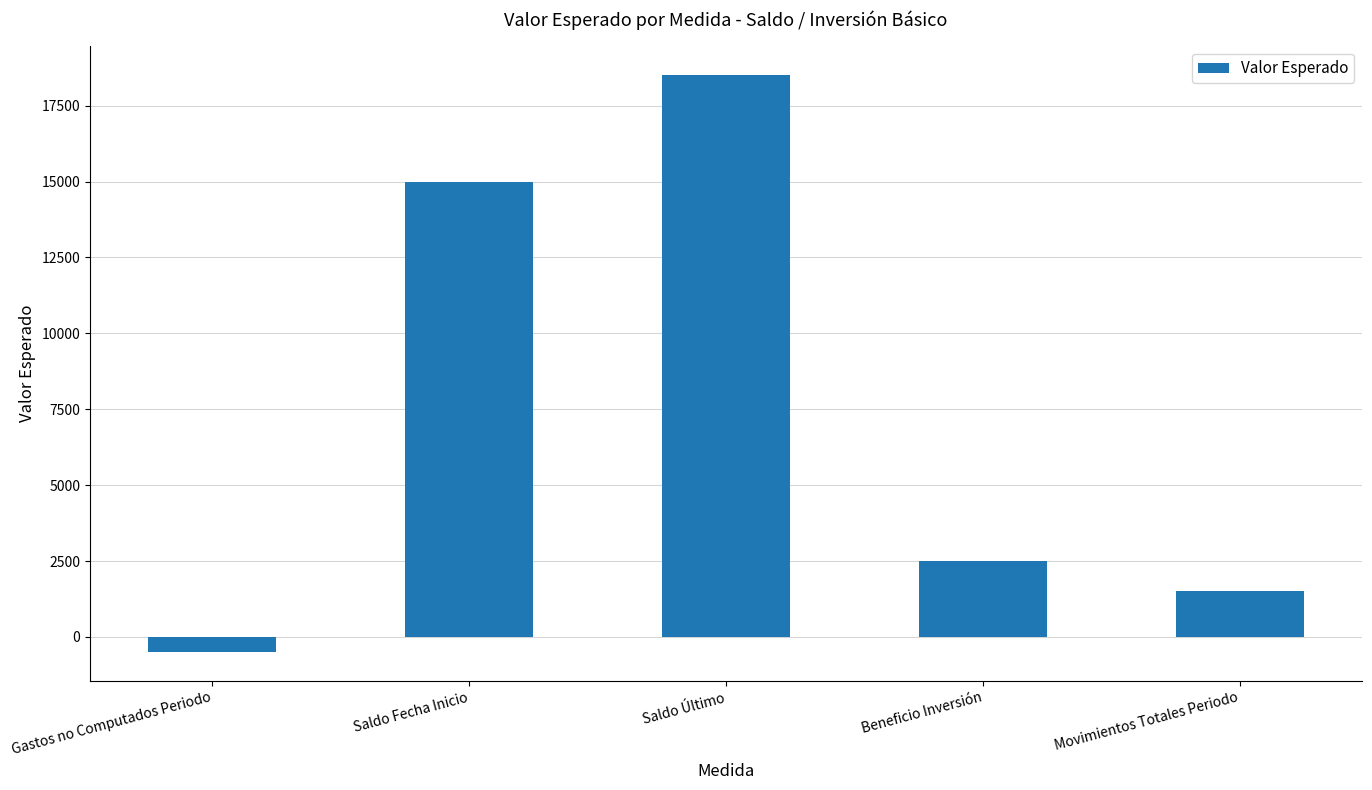

How many positive values are there?

4